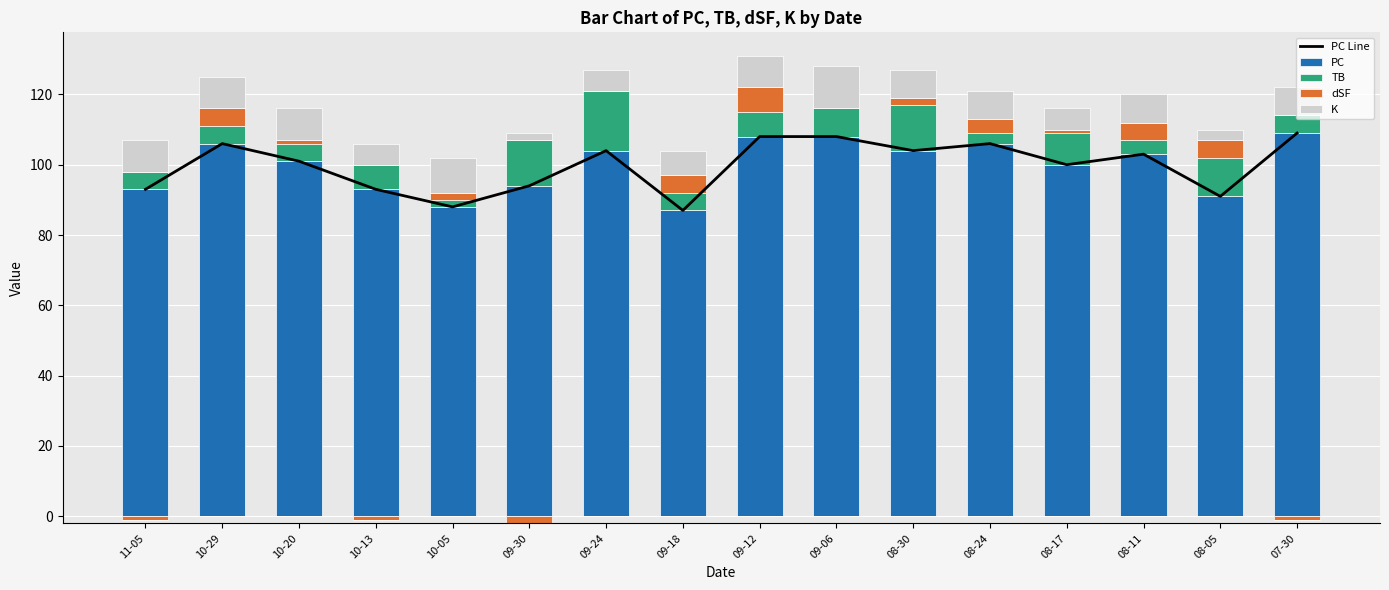

What position from the right is 09-18?

9